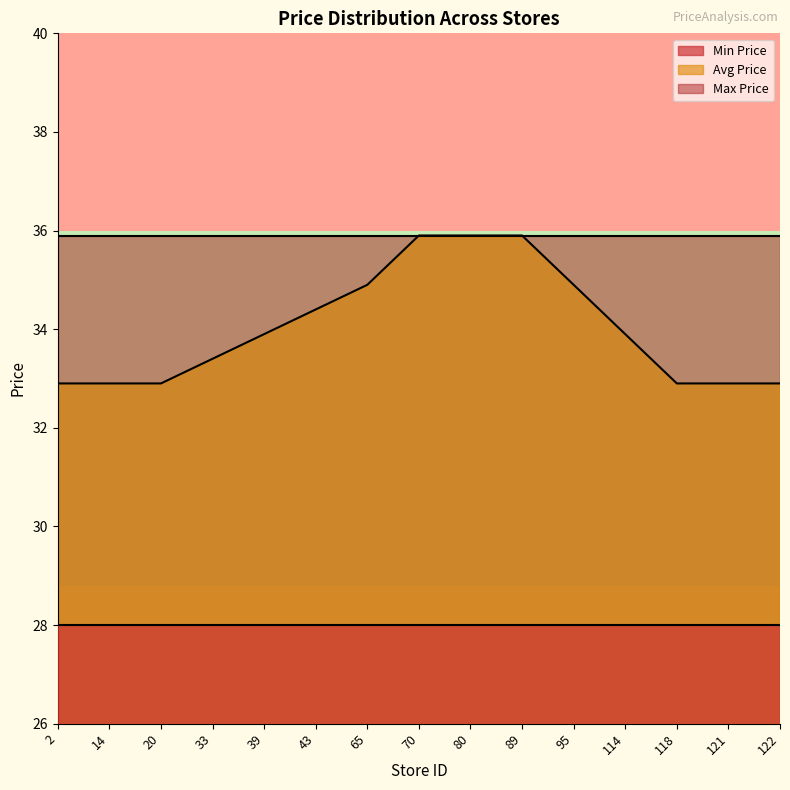

Is the value of Min Price at 95 greater than the value of Avg Price at 20?

No